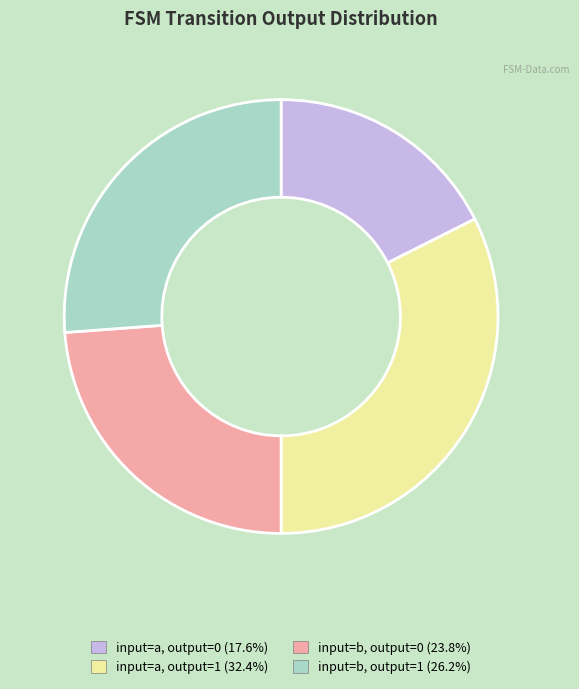

Approximately how many times larger is the value at input=b, output=0 (23.8%) compared to input=b, output=1 (26.2%)?

0.9